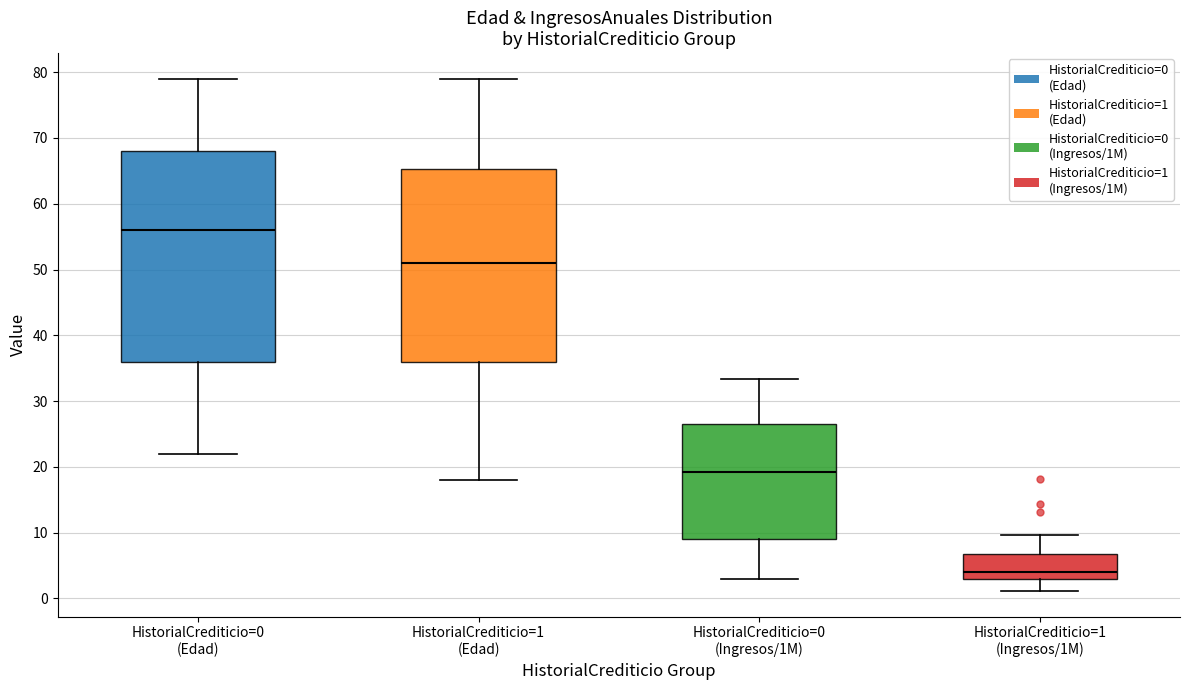

Where does the median line of the box for HistorialCrediticio=0 (Edad) sit on the y-axis? The values are not printed on the chart, so give them approximately, as read against the axis.

56